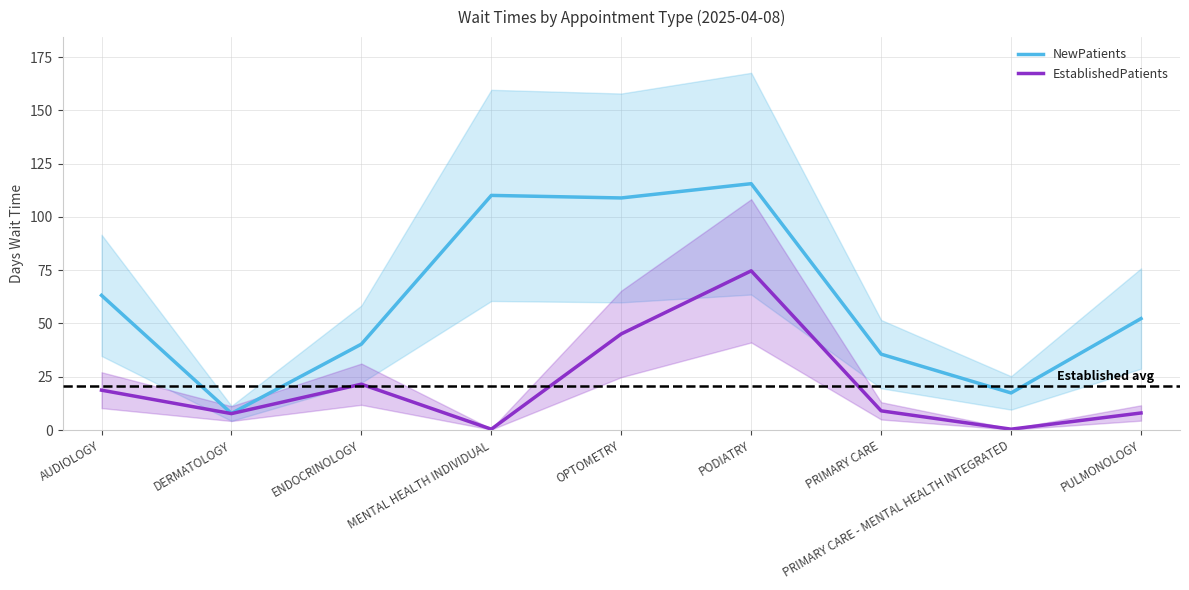

Count the number of categories in the chart.

9